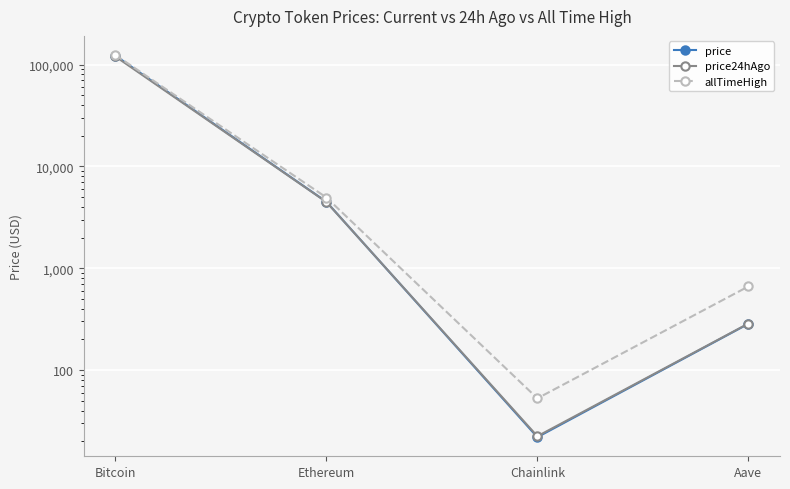

True or false: allTimeHigh has more than 1 points higher than both neighbors.

False